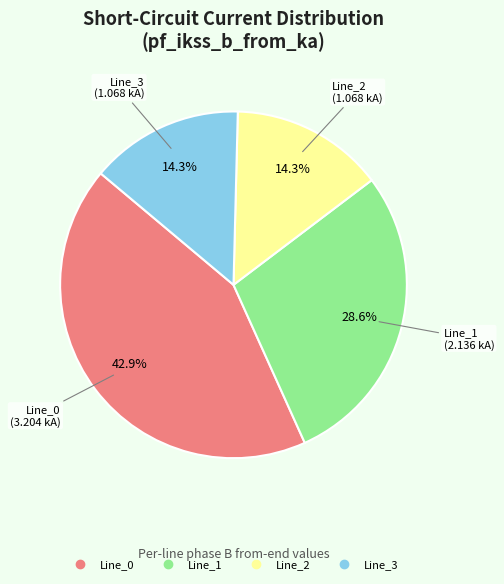

Between Line_0 and Line_1, which is larger?

Line_0